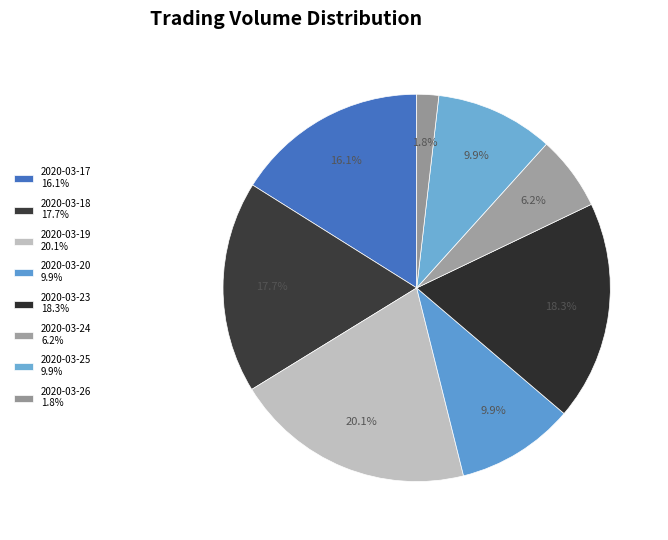

Which has a higher value, 2020-03-20 or 2020-03-18?

2020-03-18